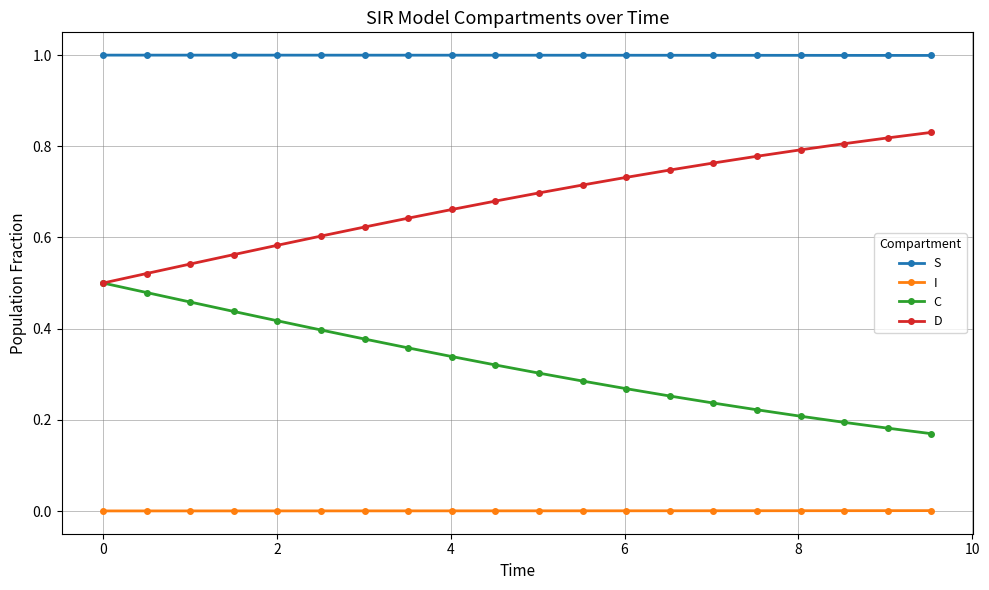

Does the chart display data point markers on the line(s)?

Yes